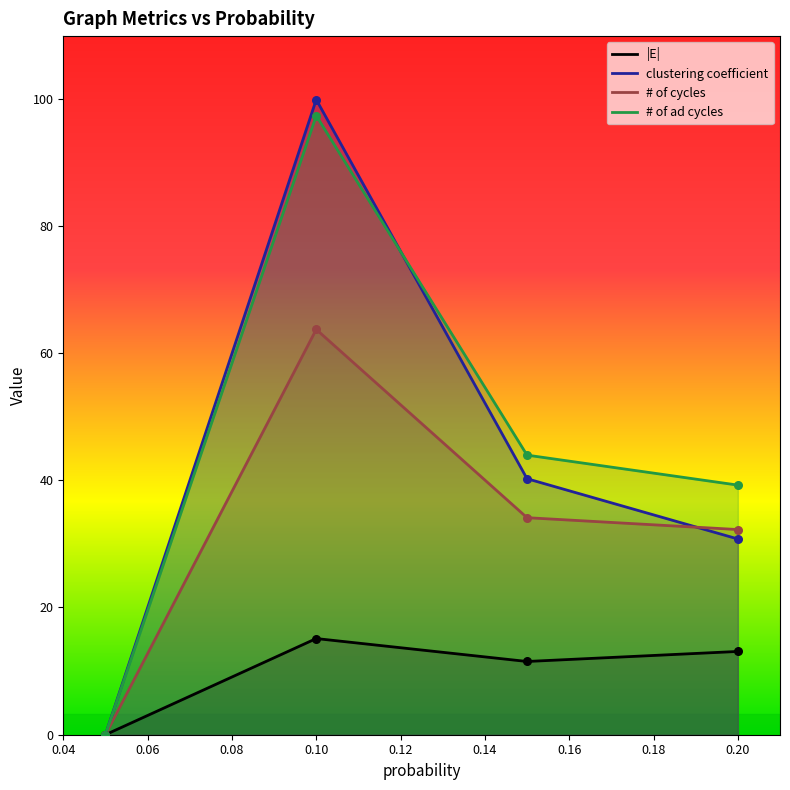

Is the value of |E| at 0.2 greater than the value of clustering coefficient at 0.05?

Yes